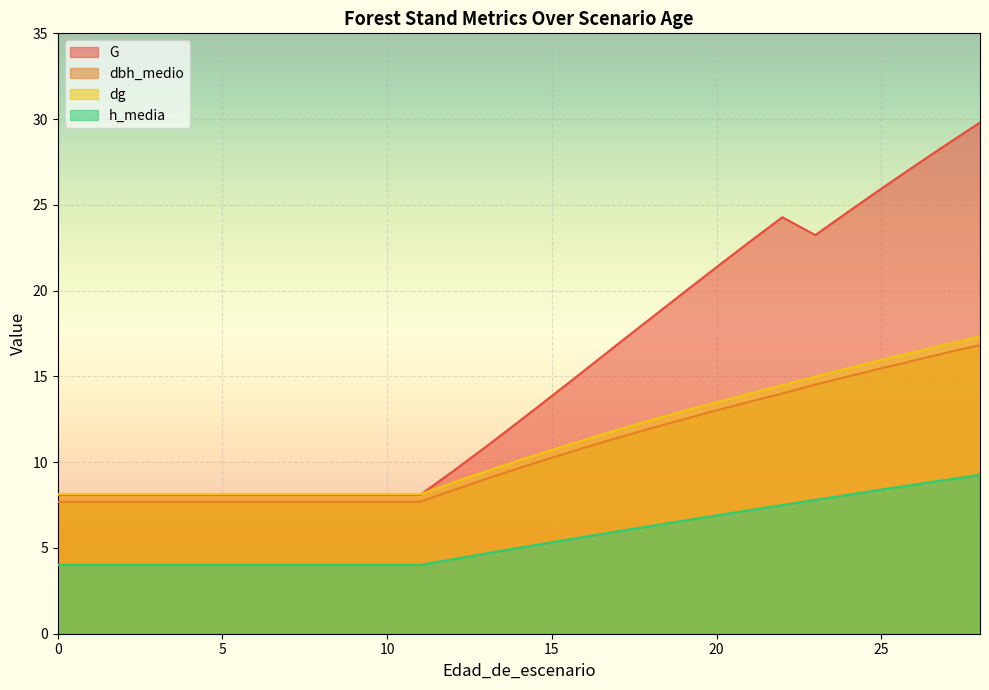

What is the value of the G point at the 22nd from the left?

22.8